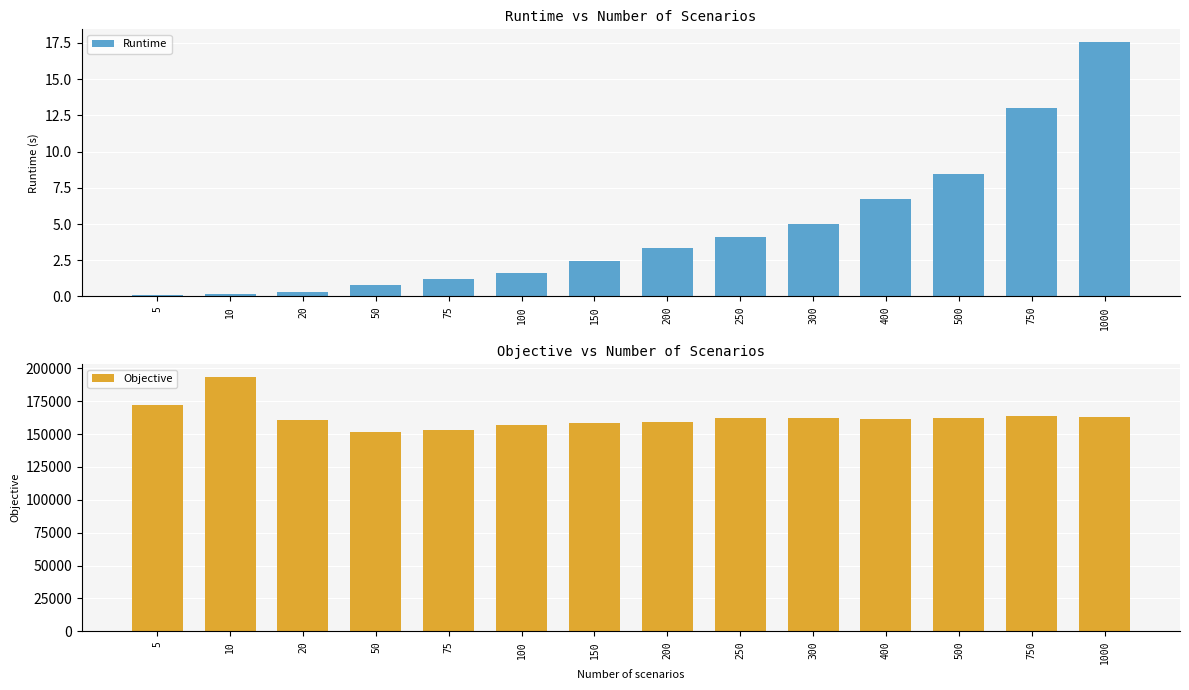

The value of Runtime at 5 is 0.1. True or false?

True